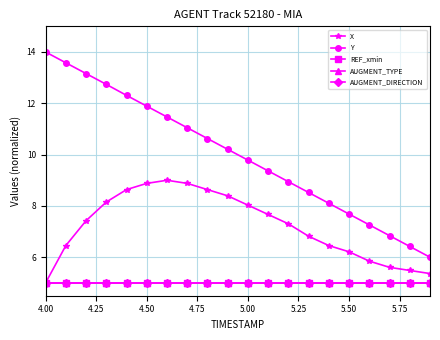

Does the chart have visible grid lines?

Yes